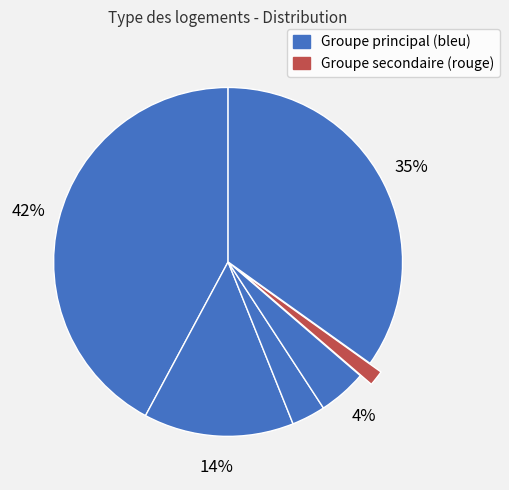

Count the number of slices in the pie.

6